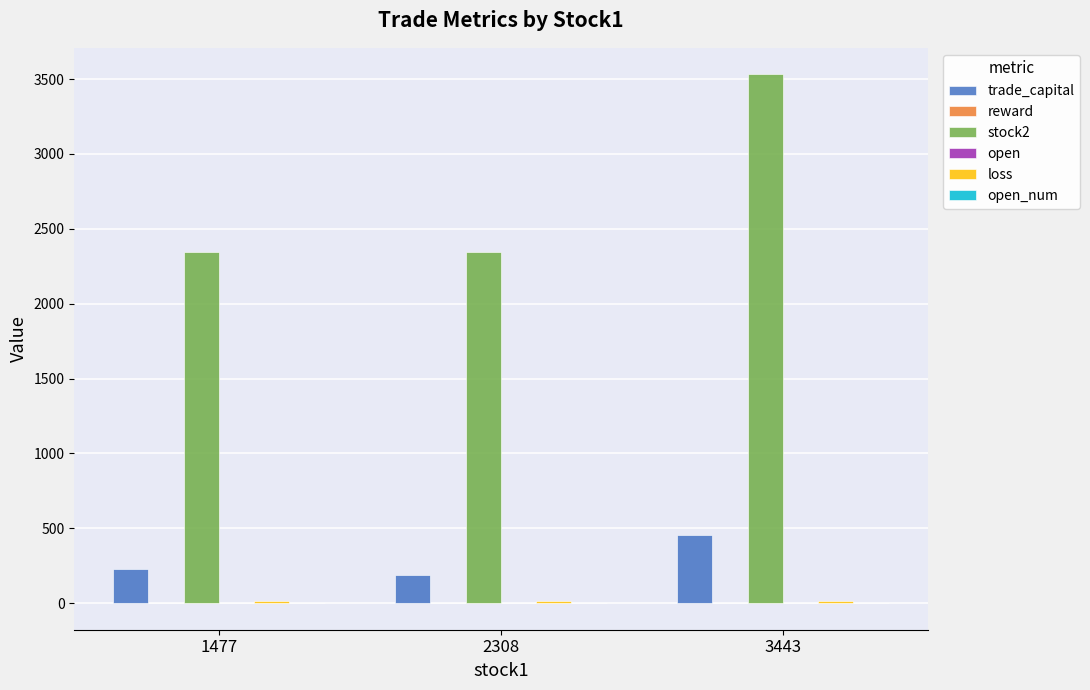

At which category is the sum across all series the highest?

3443